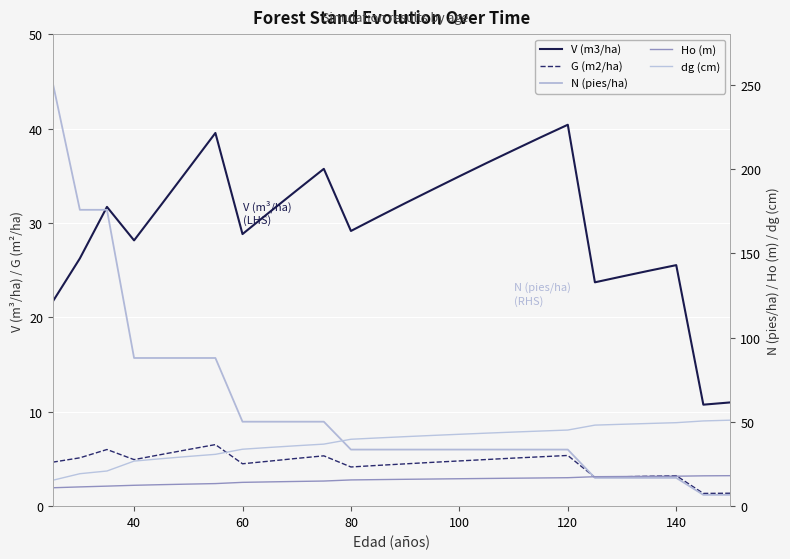

List the series in order of their peak value, lowest first.

G (m2/ha), Ho (m), V (m3/ha), dg (cm), N (pies/ha)